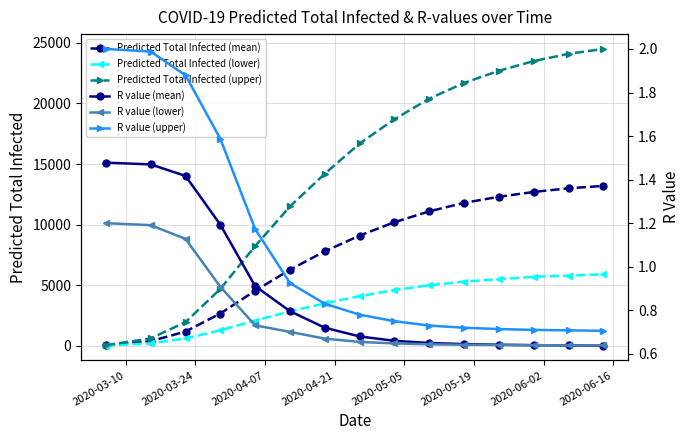

What is the maximum value for Predicted Total Infected (mean)?

13200